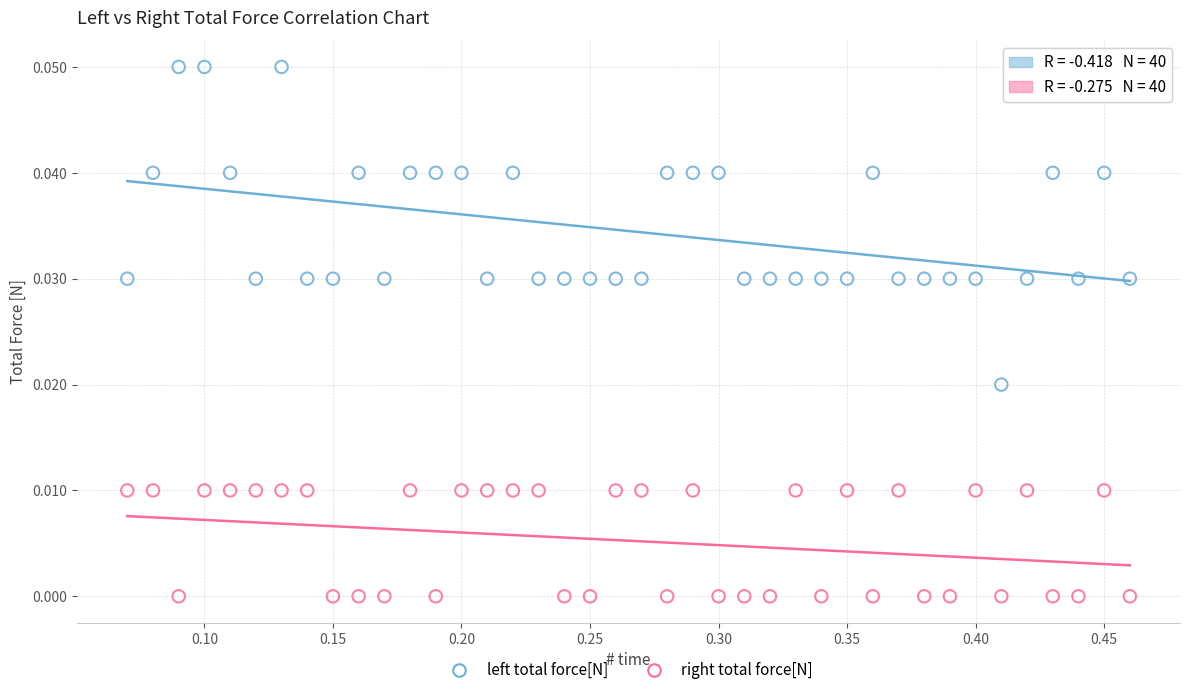

Which series contains the highest Y value?

left total force[N]